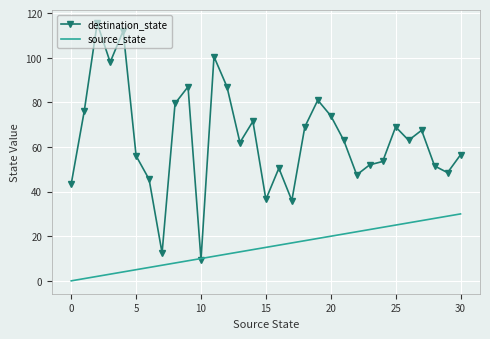

How many series are shown in this chart?

2